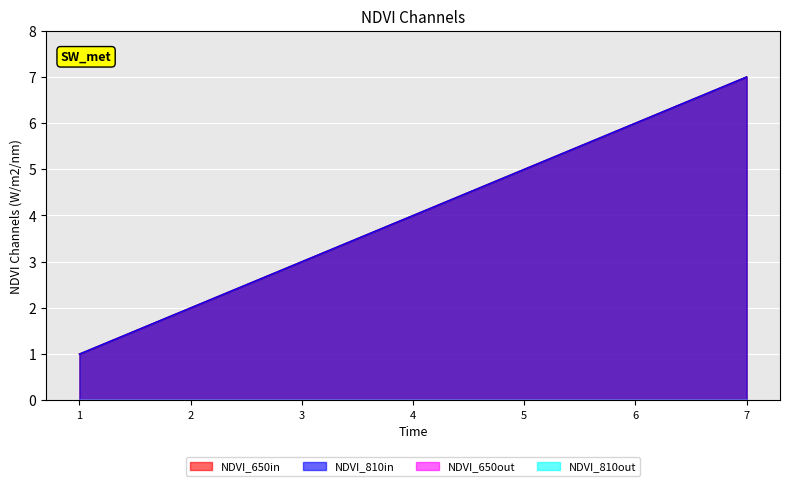

Rank the series by their maximum value, from highest to lowest.

NDVI_650in, NDVI_810in